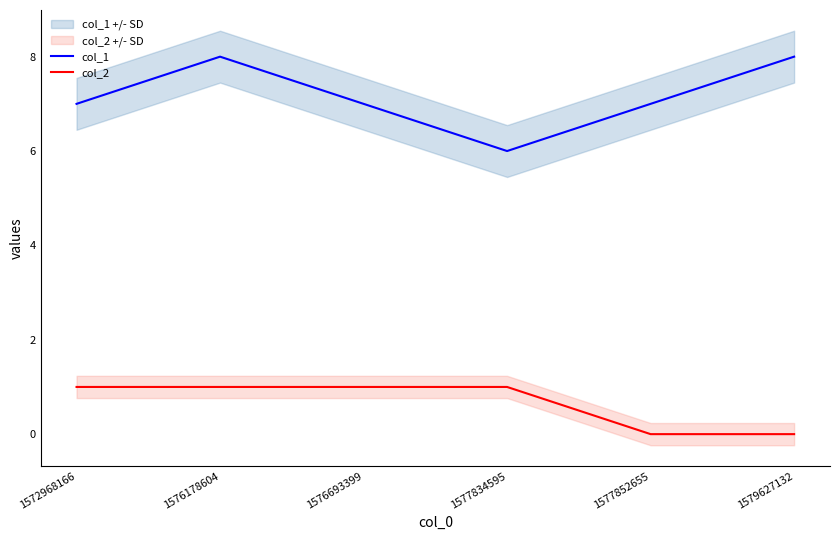

Count the col_1 values in the range 7 to 8.

5